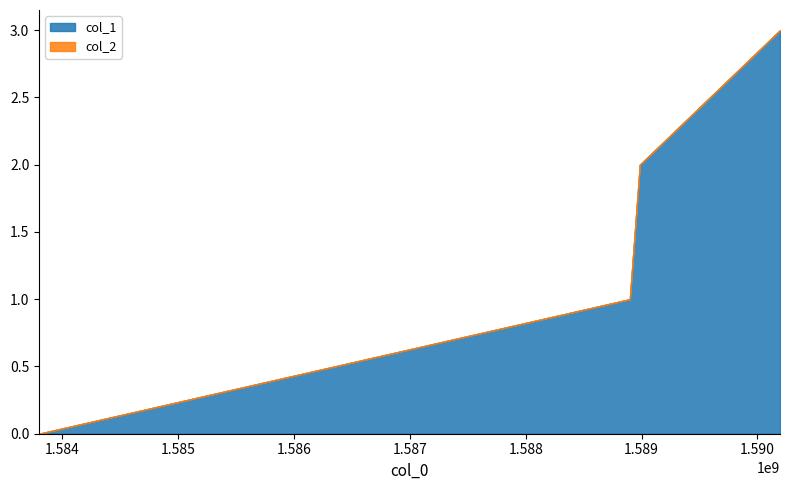

True or false: col_1 and col_2 intersect in this chart.

False